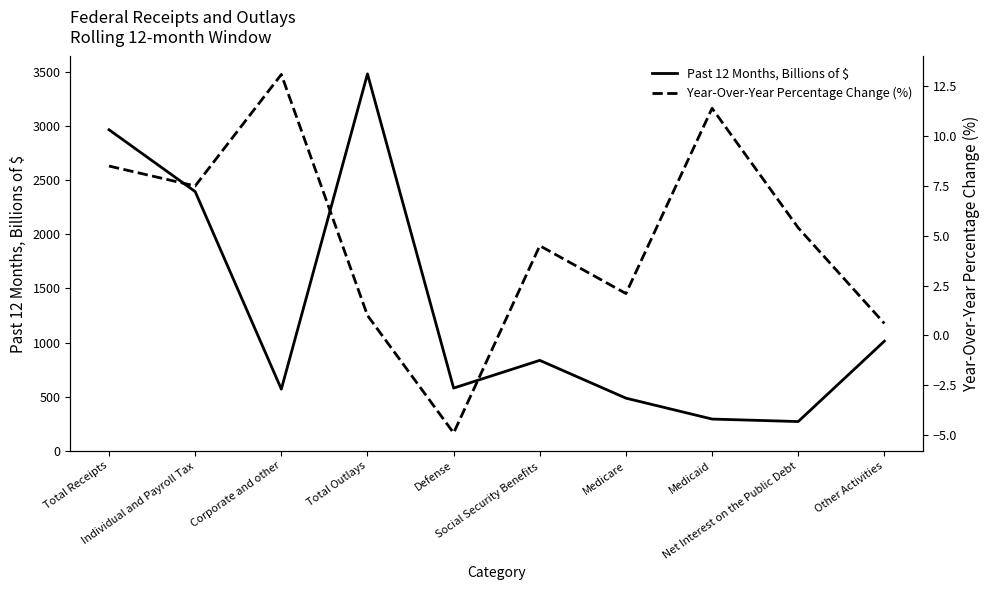

At Other Activities, list the series in order from largest to smallest.

Past 12 Months, Billions of $, Year-Over-Year Percentage Change (%)